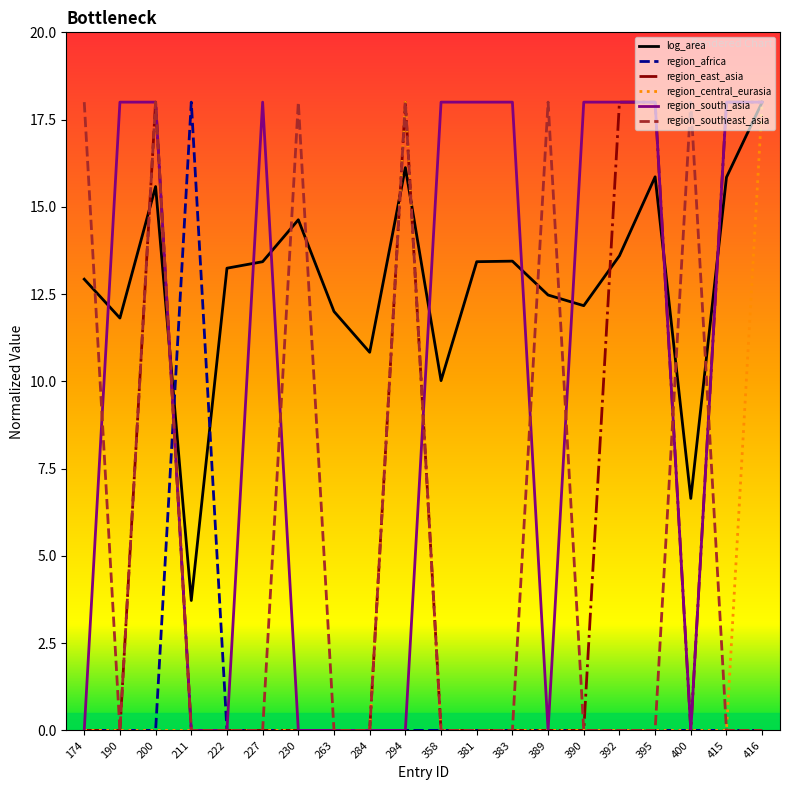

At how many categories does at least one series exceed 13?

18